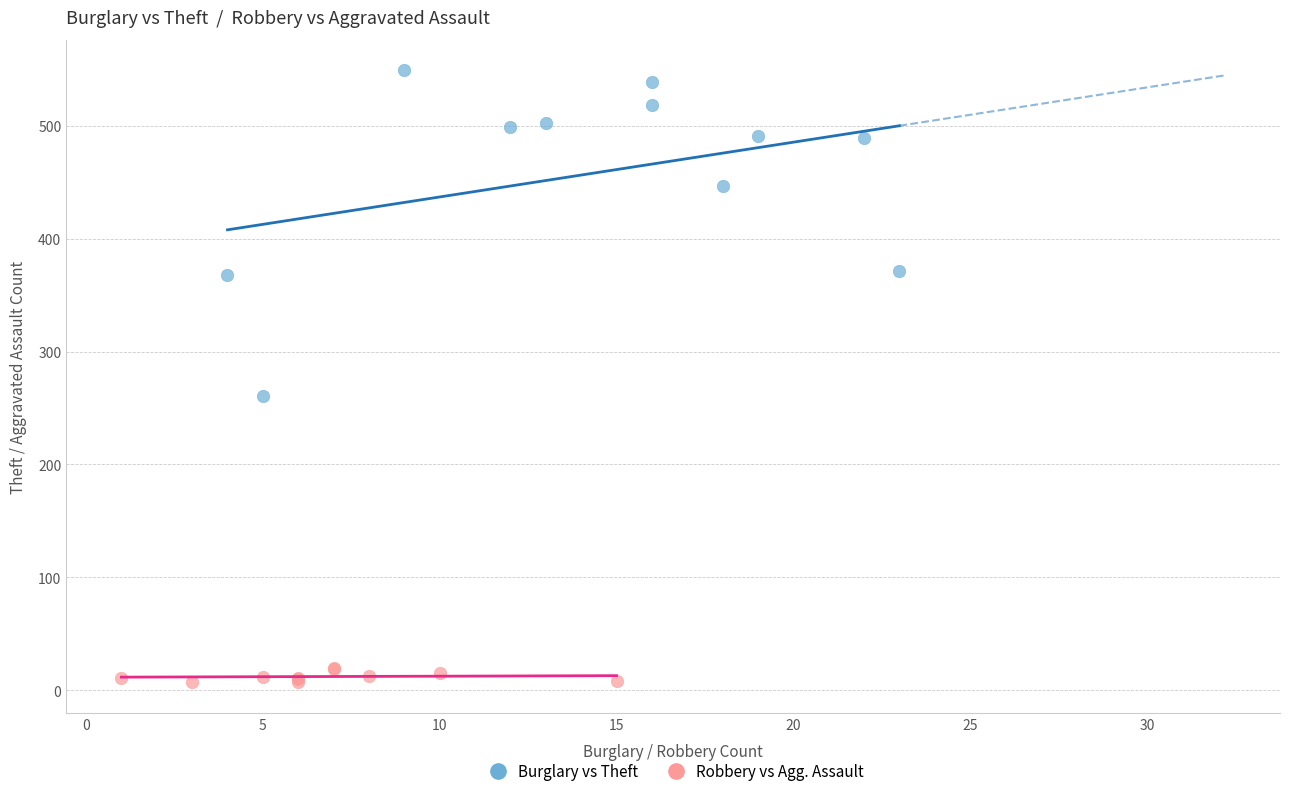

Which series reaches the maximum Y coordinate?

Burglary vs Theft